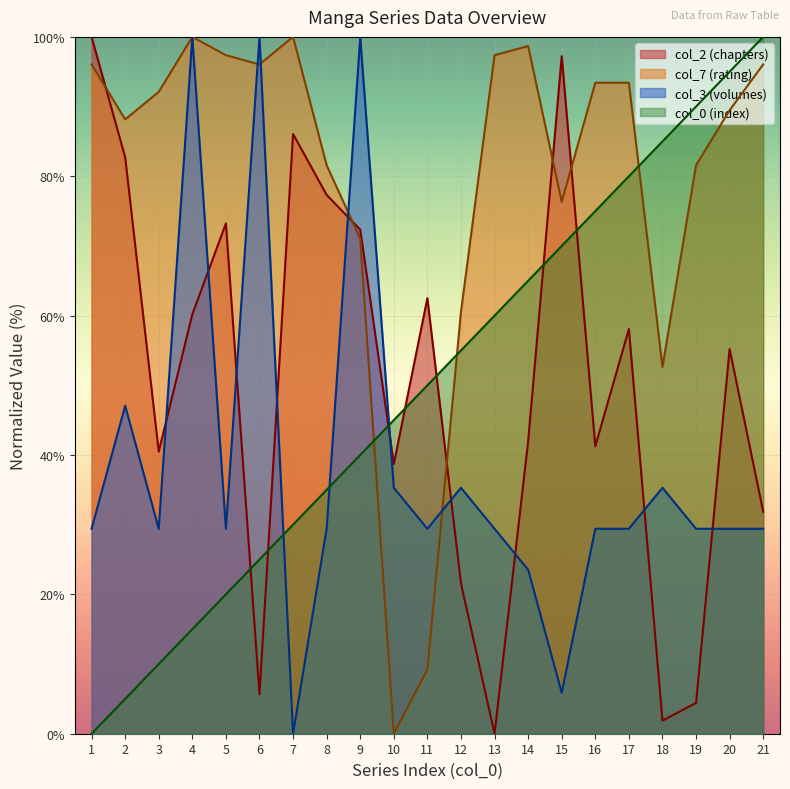

After their last crossing, which series has the higher values: col_7 (rating) or col_2 (chapters)?

col_7 (rating)